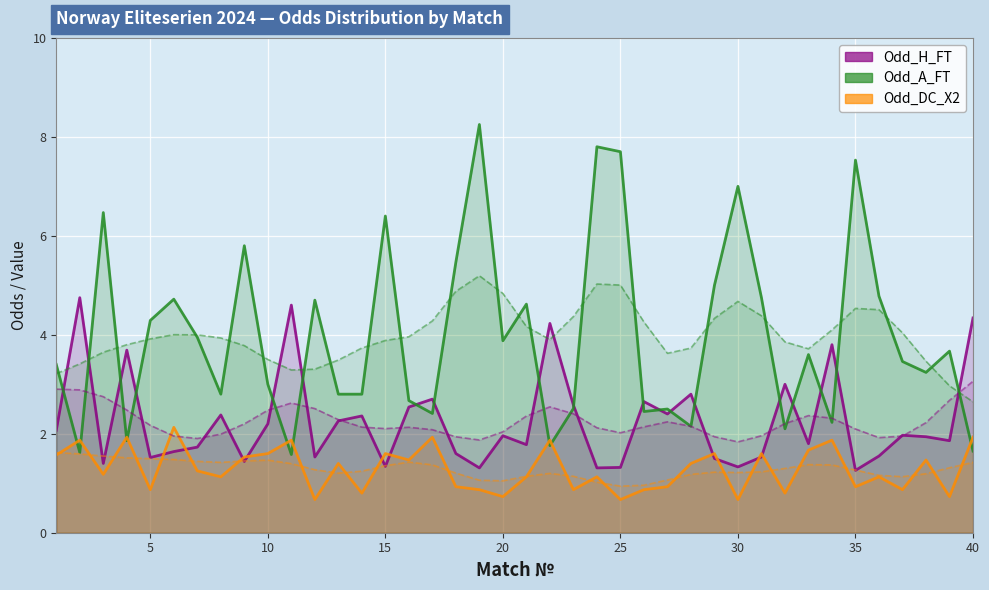

Which has a higher value, 36 or 37?

37